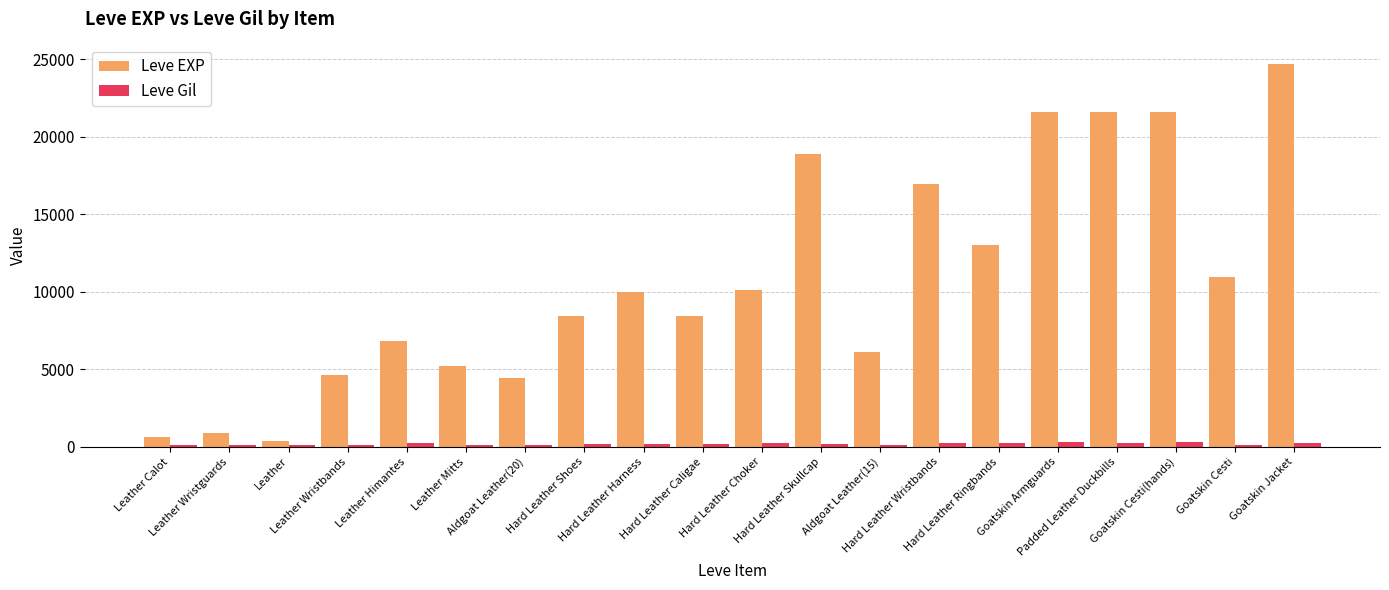

True or false: Leve Gil has a value of 230 at Hard Leather Wristbands.

True